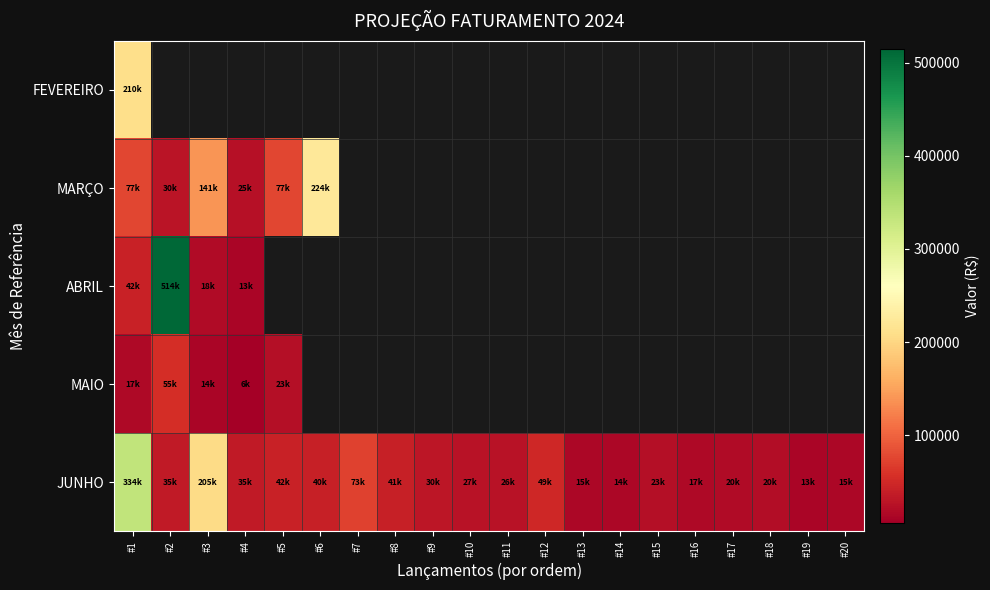

What is the minimum value for FEVEREIRO?

209620.0